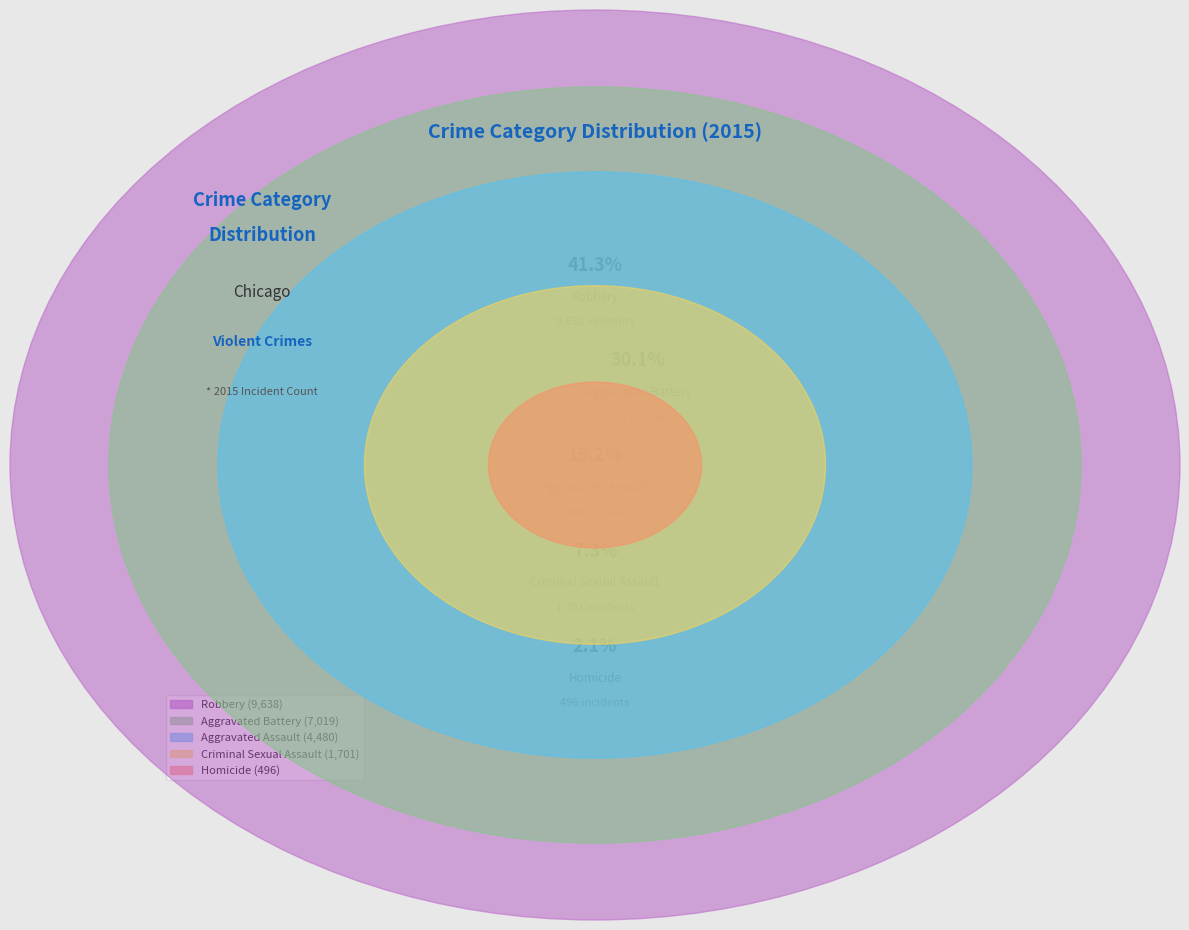

What percentage do Aggravated Battery and Robbery together represent?

71.4%